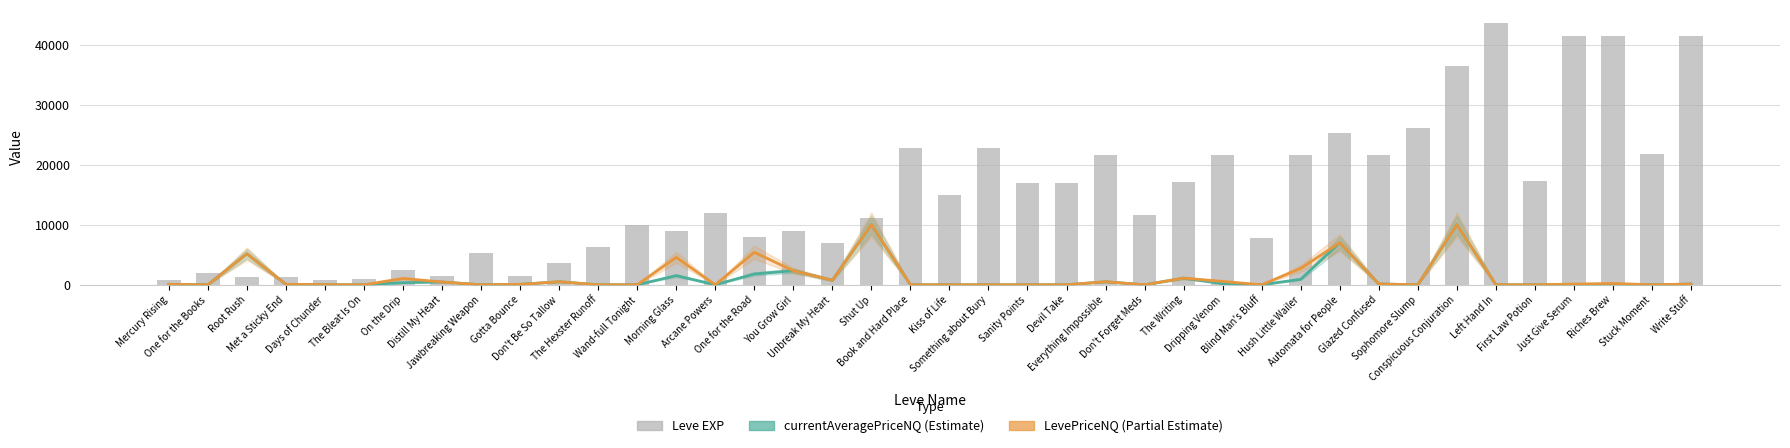

What is the value of the currentAveragePriceNQ bar at the 34th from the left?

10000.0